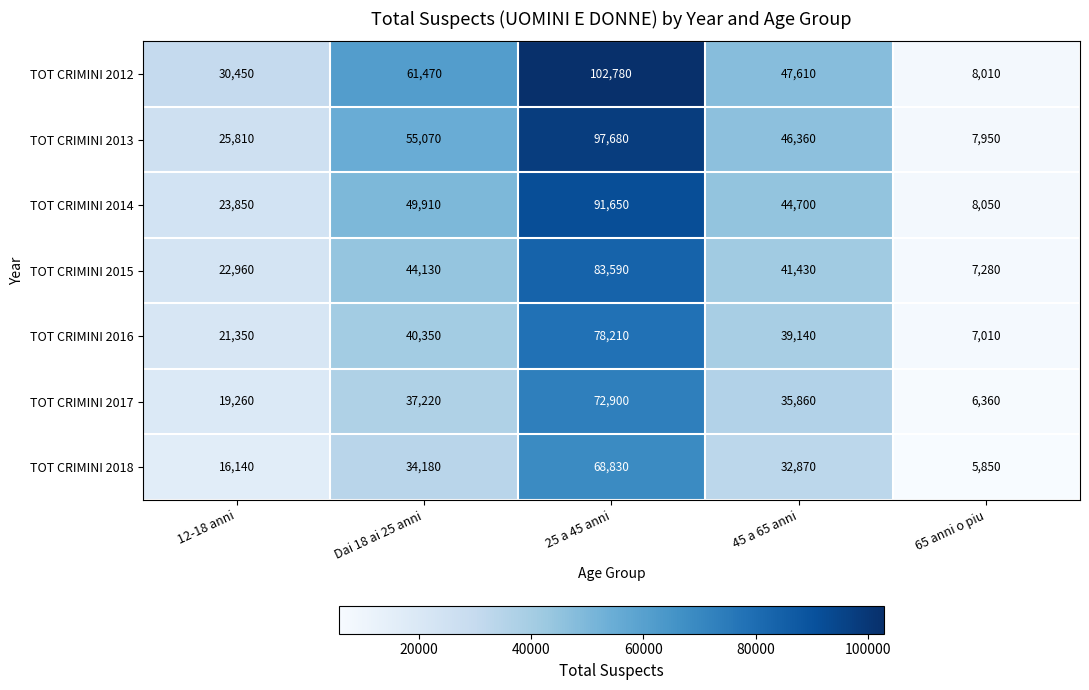

How many categories are shown in the chart?

5